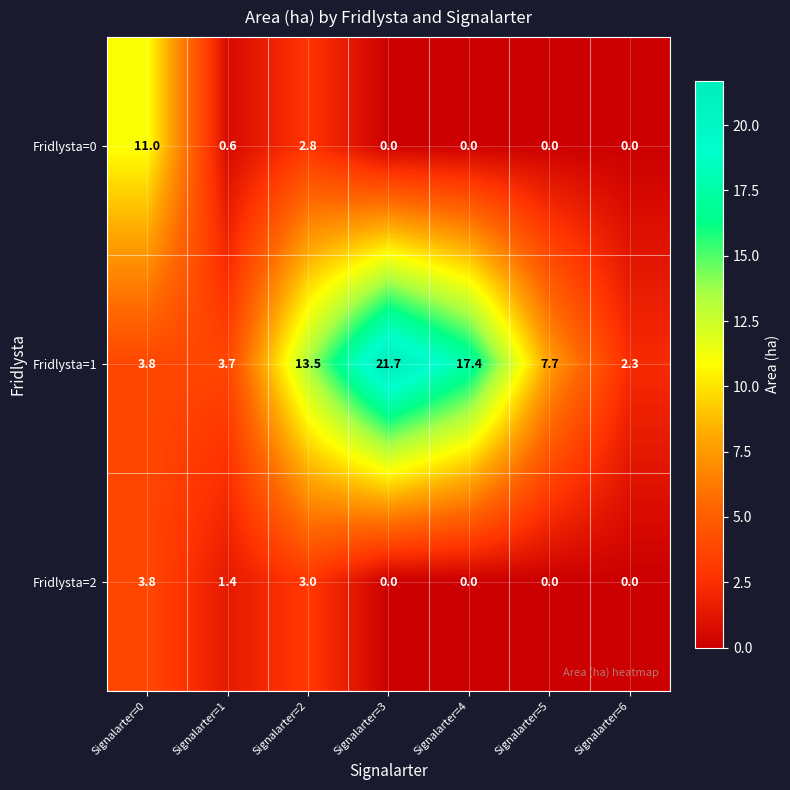

Is it true that Fridlysta=0 equals 1.8 at Signalarter=2?

False